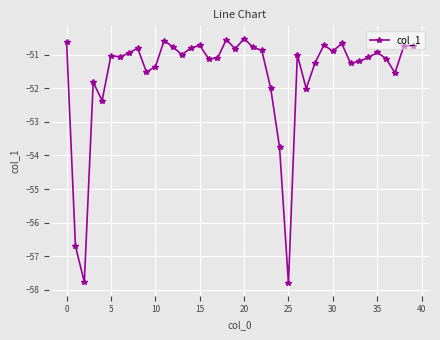

What is the sum of all values?

-2064.5